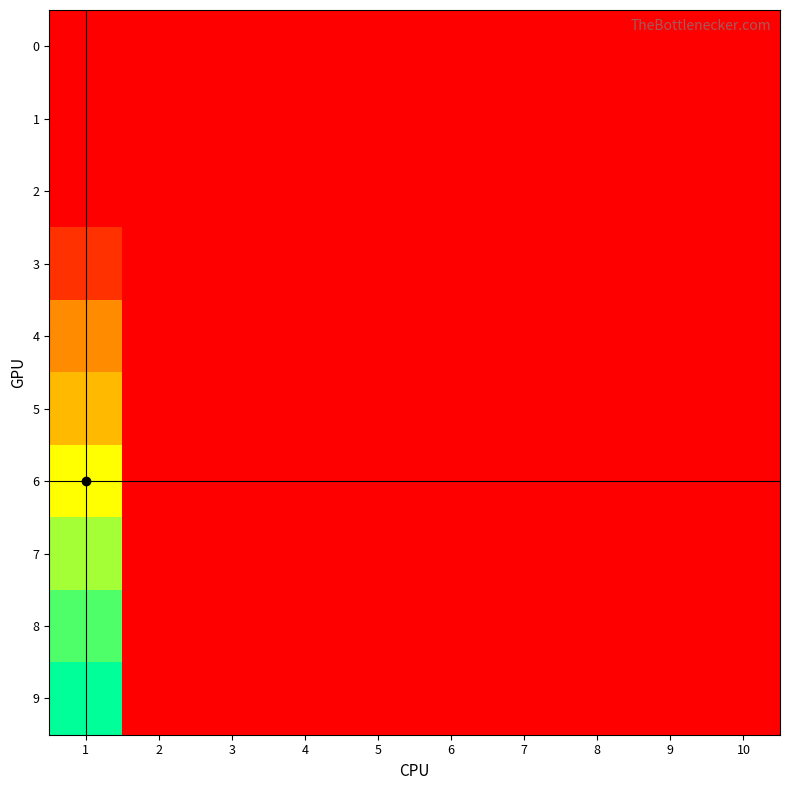

Which series has the widest spread of values?

9